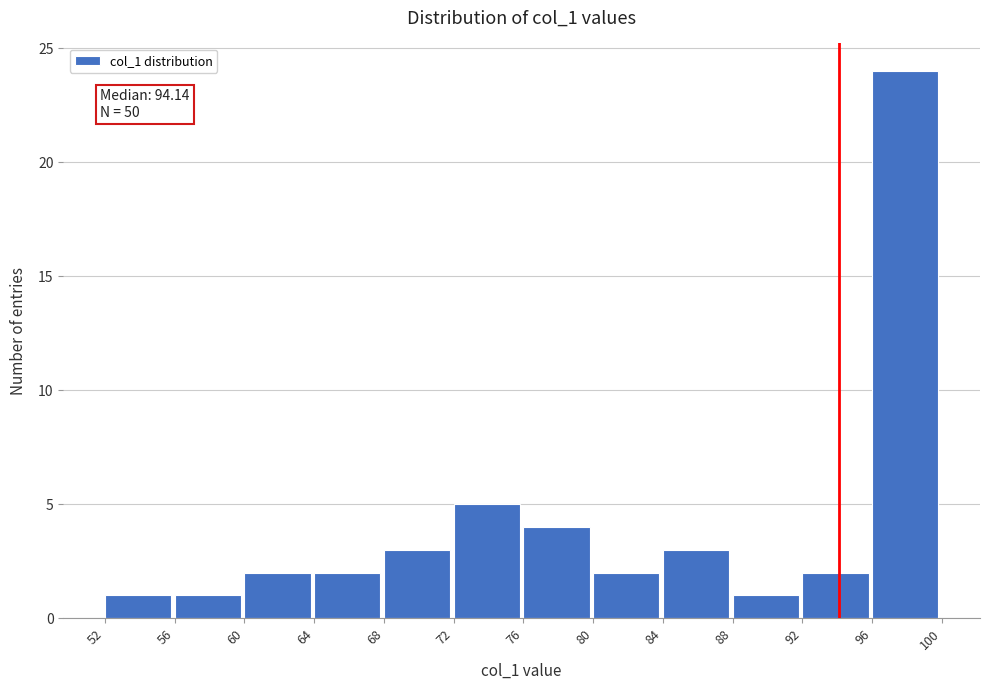

Over which range of the x-axis is the bar tallest?

96 to 100